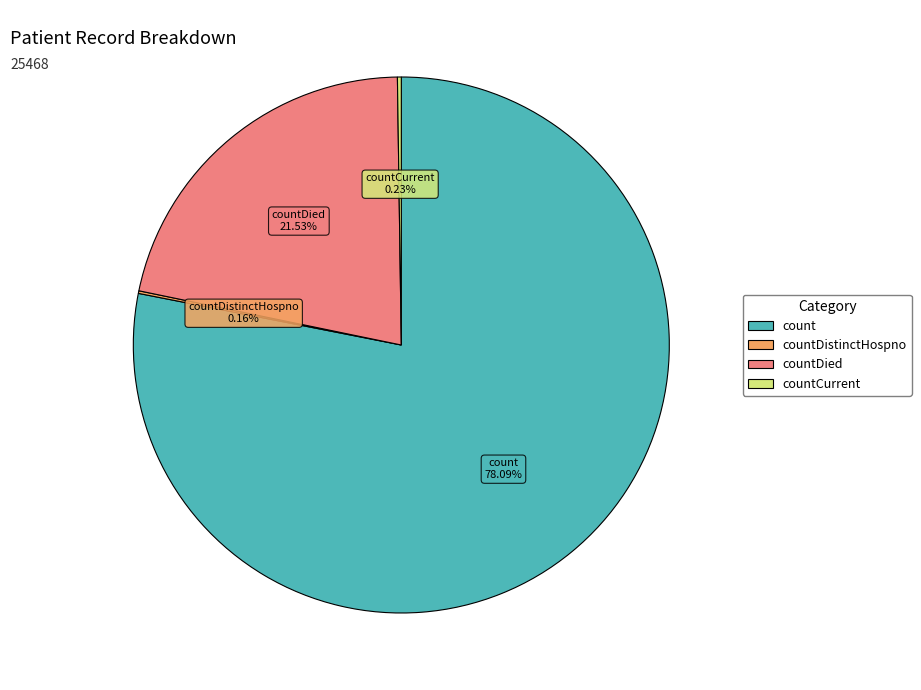

Is there any slice that represents more than half of the pie?

Yes